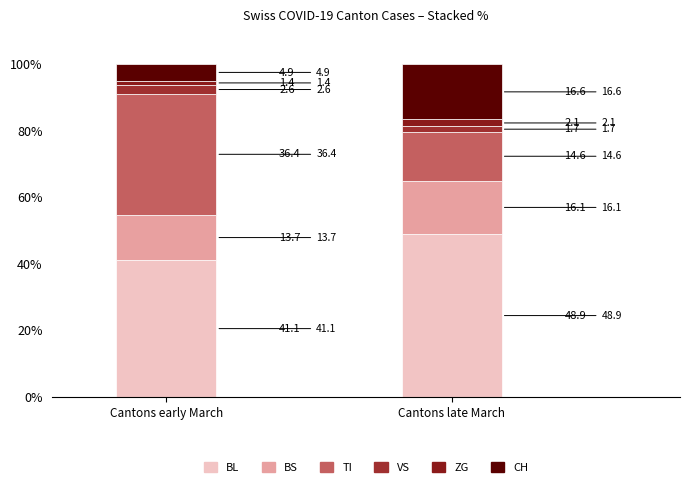

What is the label of the 1st bar from the left?

Cantons early March